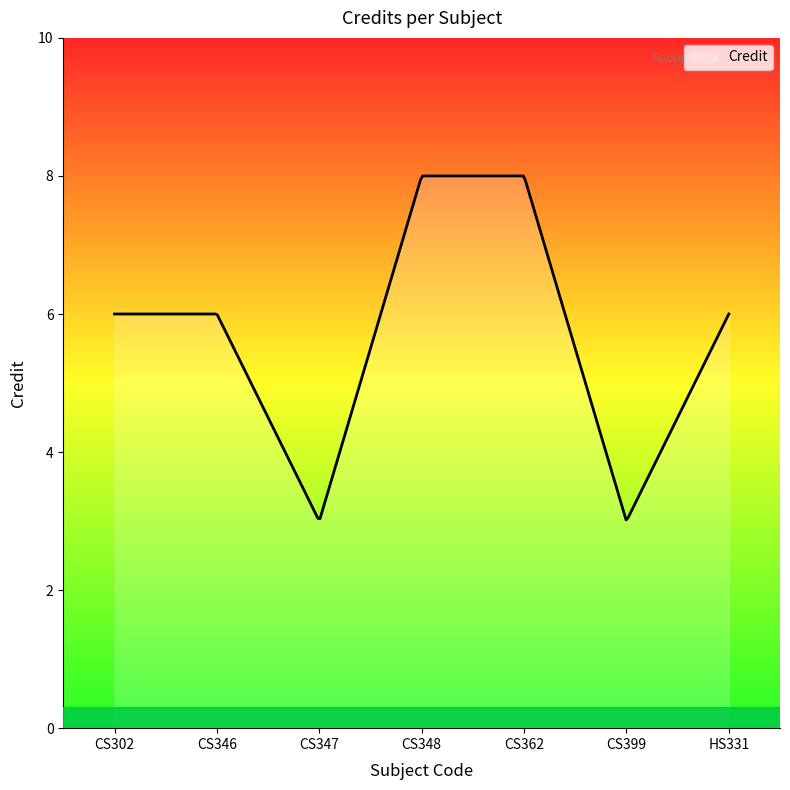

What is the difference between the maximum and minimum values?

5.0